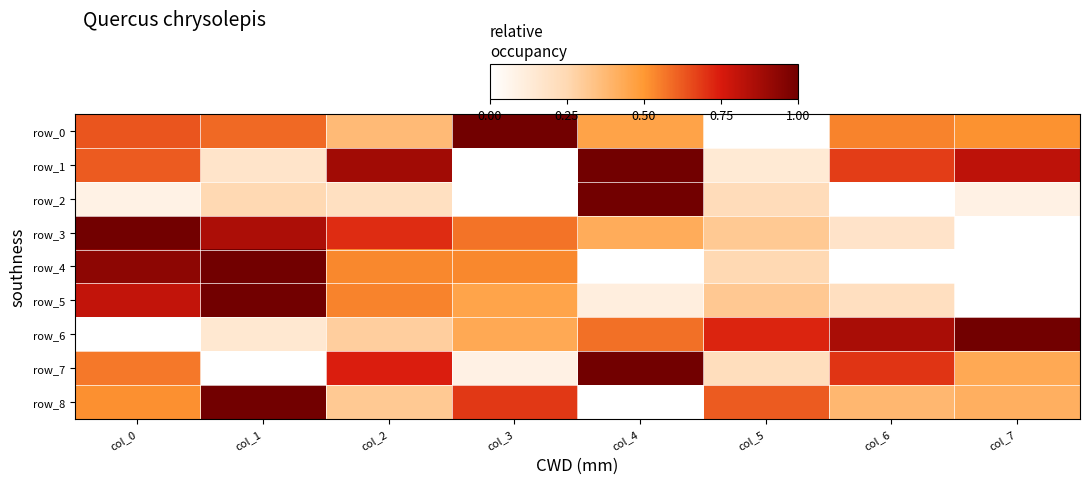

List the series in order of their peak value, lowest first.

row_0, row_1, row_2, row_3, row_4, row_5, row_6, row_7, row_8